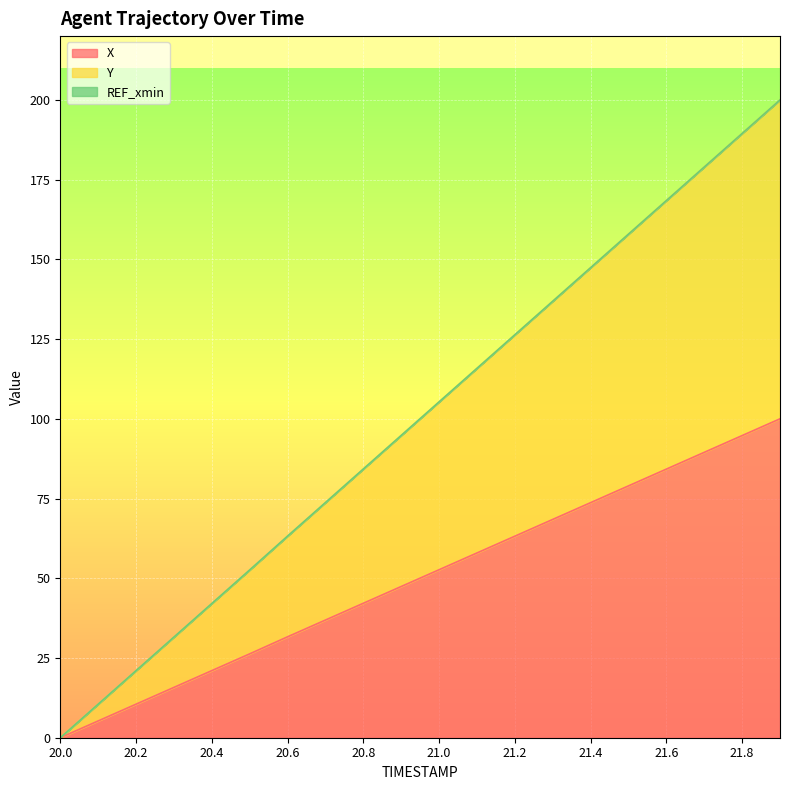

Between 21.2 and 20.8, which is larger?

21.2